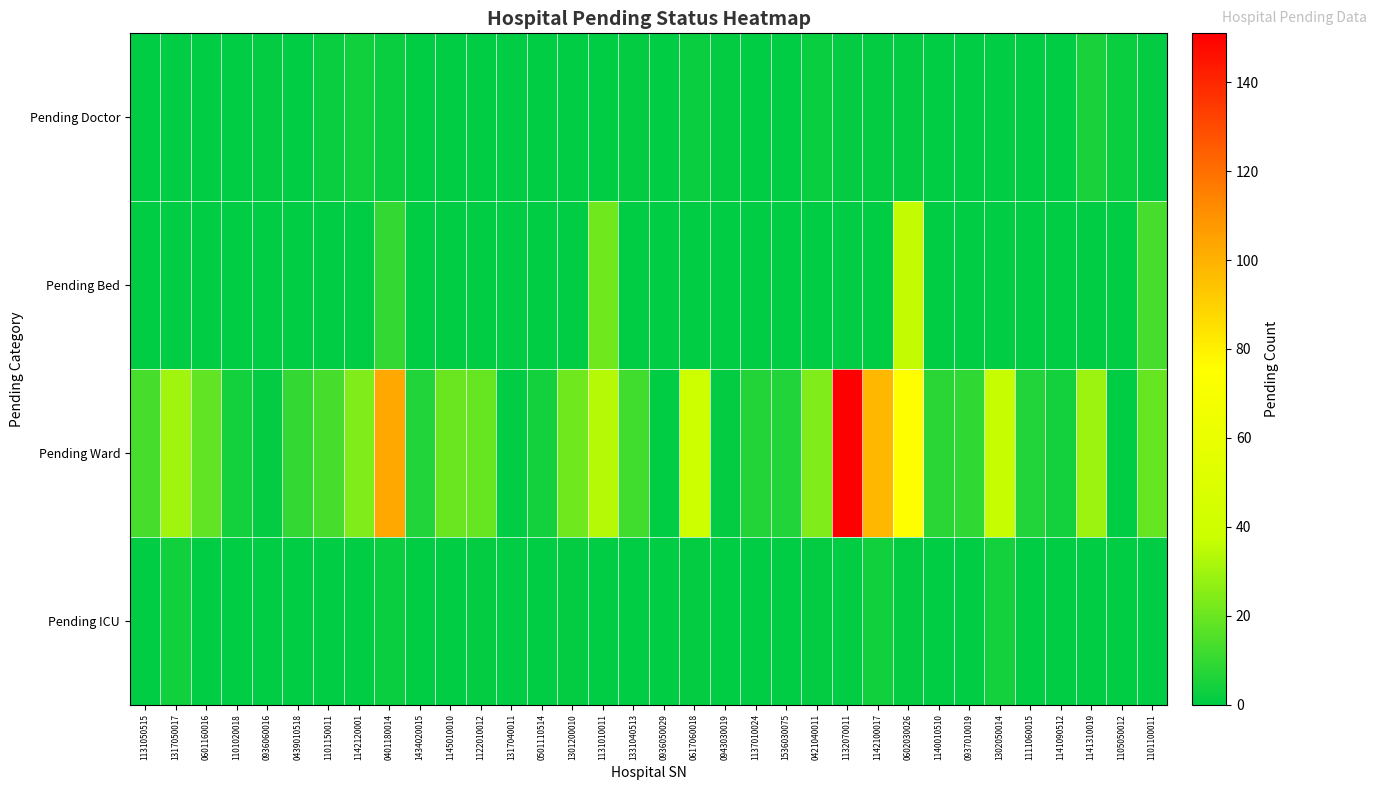

What is the greatest value displayed?

151